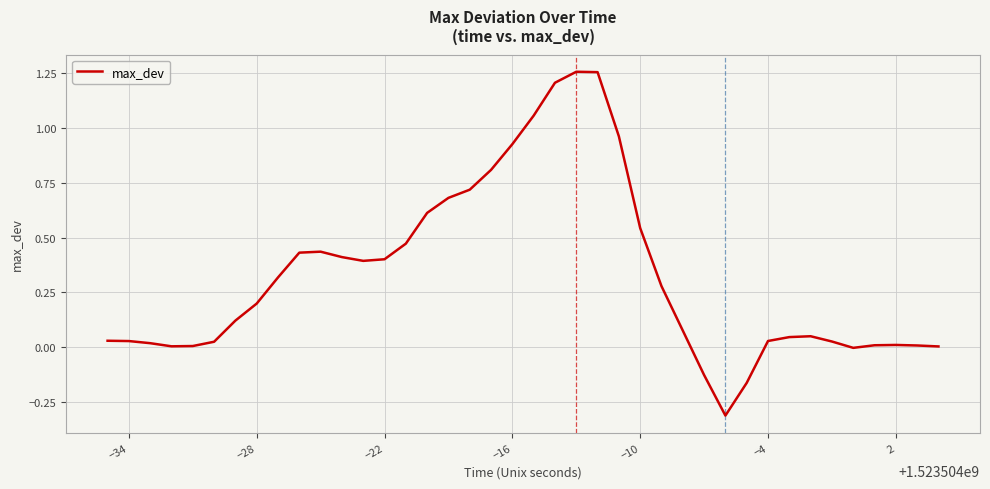

What is the smallest value displayed?

-0.3